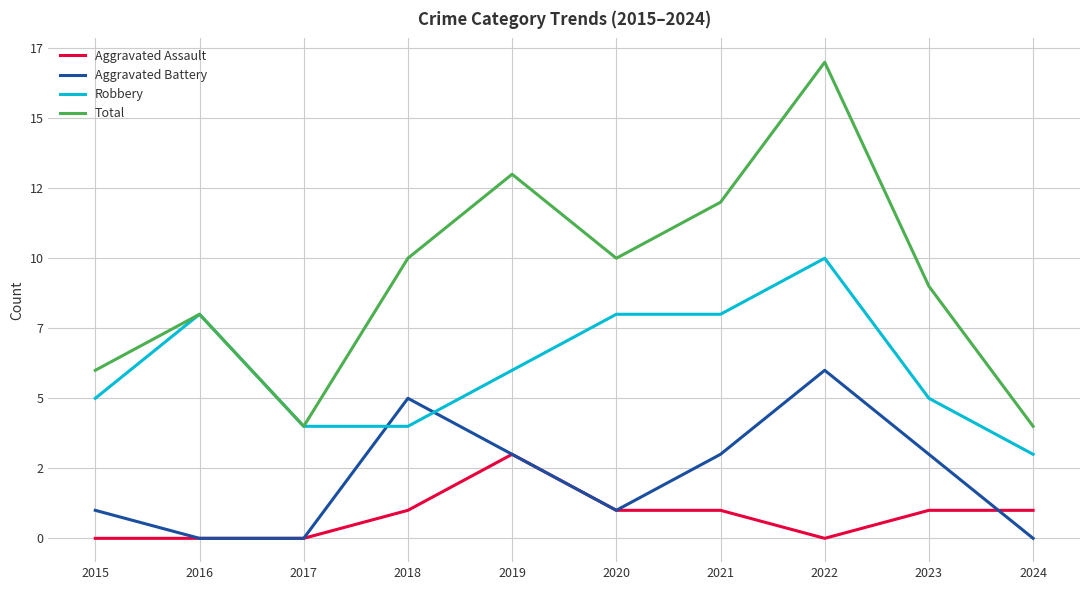

At which category is the sum across all series the highest?

2022